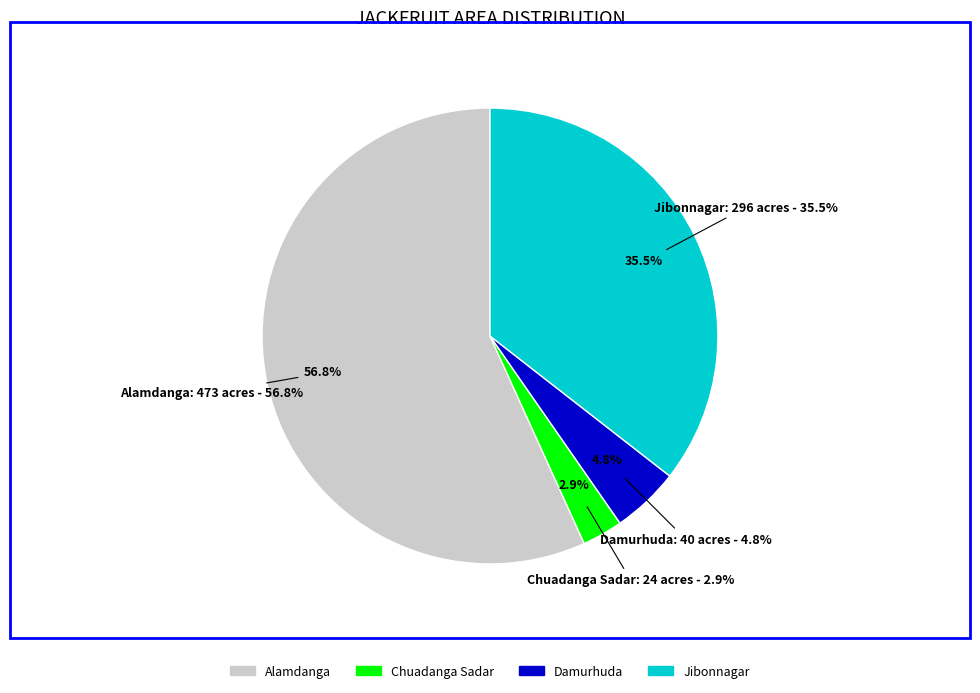

Does Damurhuda represent more than half of the total?

No